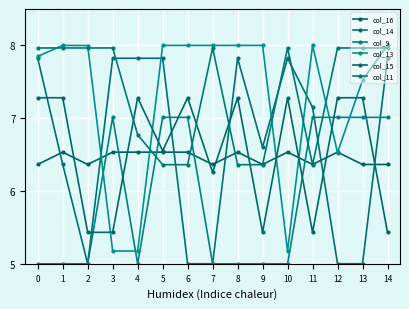

Does the chart have visible grid lines?

Yes